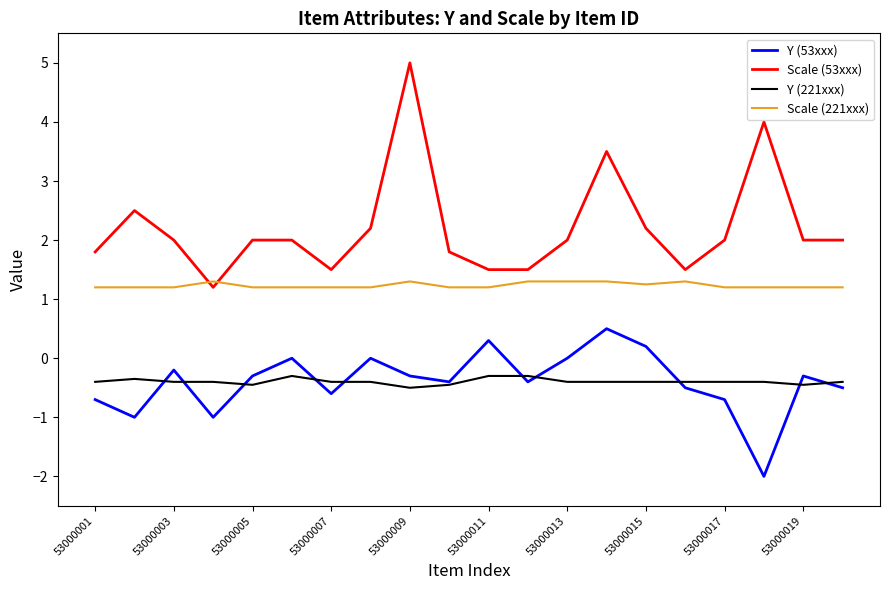

What is the average value of the Y (53xxx) series?

-0.4